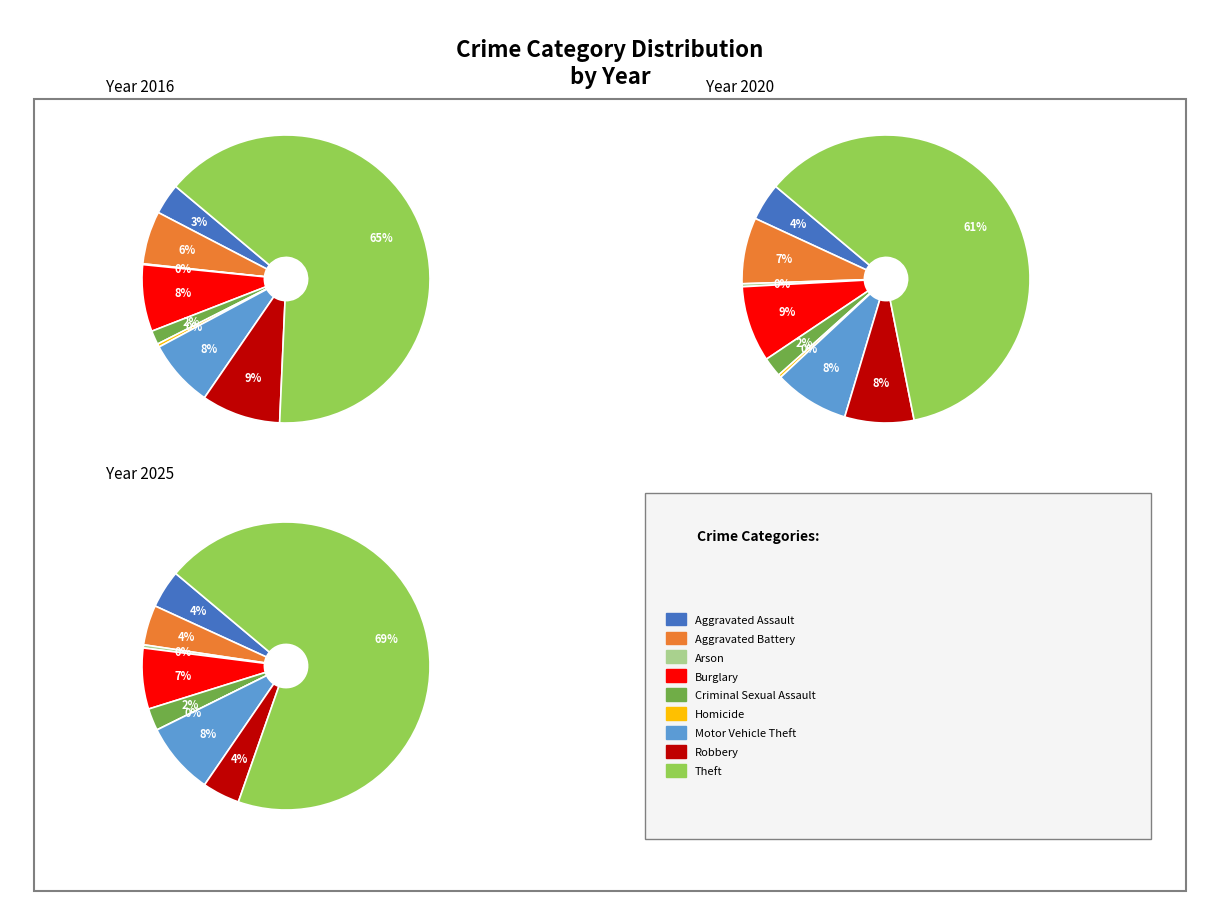

What percentage is NOT represented by 4?

98.4%